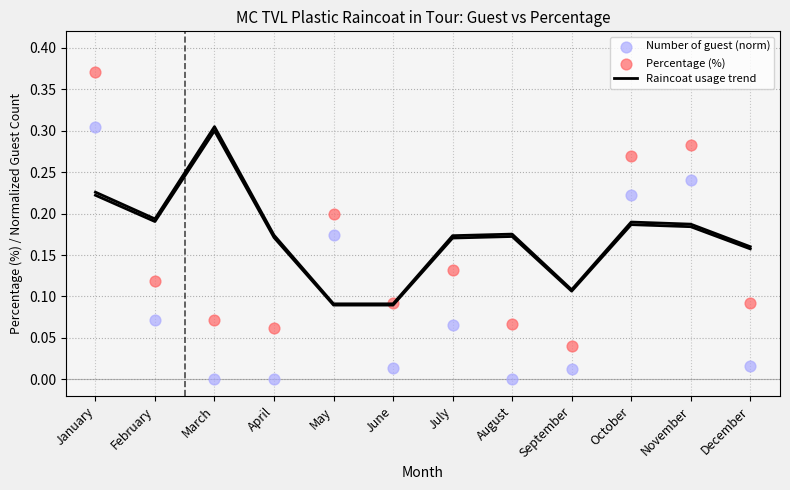

What is the total value across all series at October?

0.7